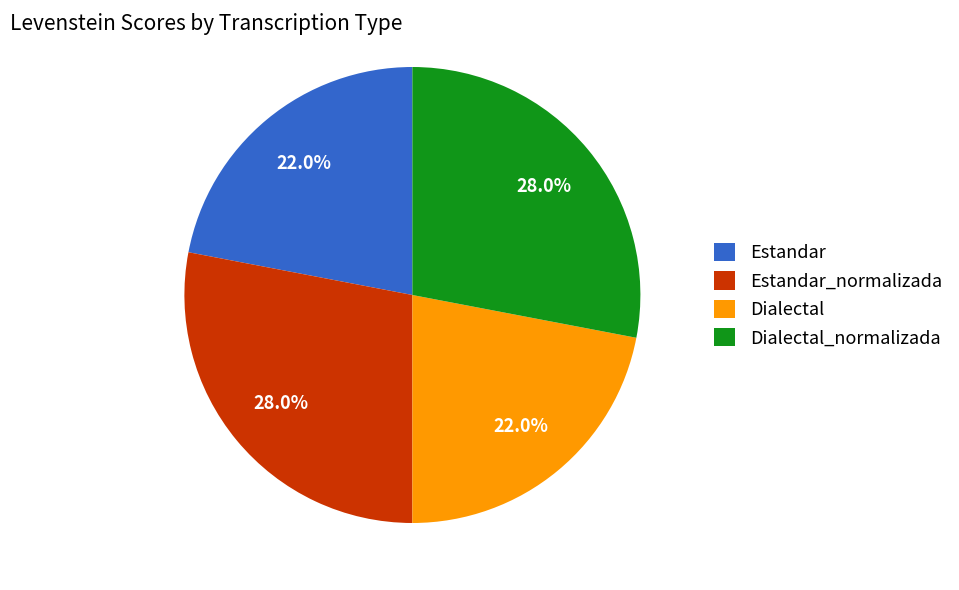

Approximately how many times larger is the value at Estandar compared to Dialectal_normalizada?

0.8